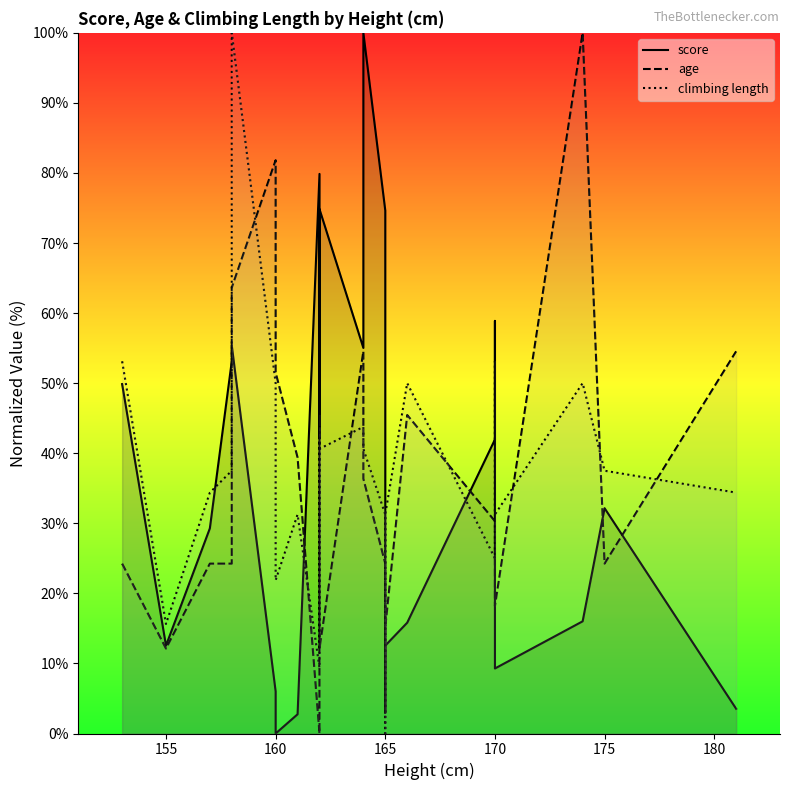

Which series has the largest total across all categories?

climbing length